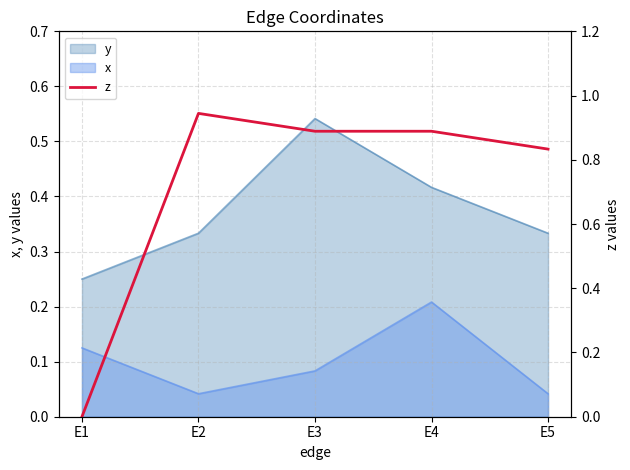

The value at E5 is 0.8. True or false?

True